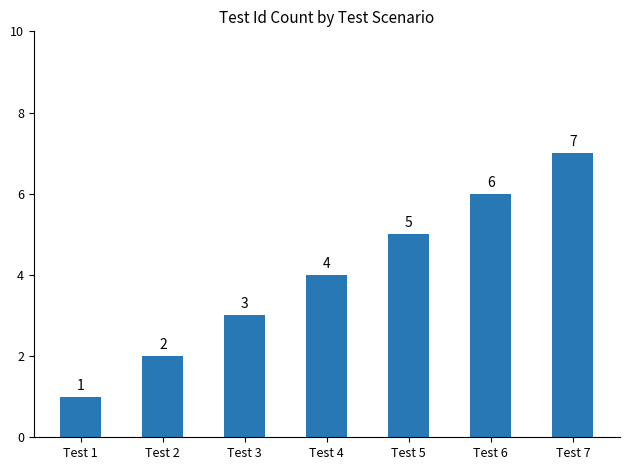

Between Test 1 and Test 3, which is larger?

Test 3